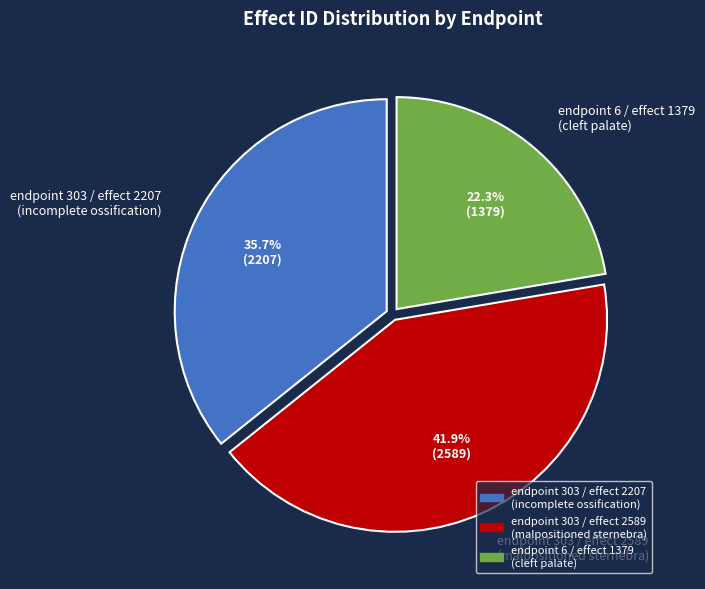

What is the ratio of the value at endpoint 303 / effect 2207 (incomplete ossification) to the value at endpoint 6 / effect 1379 (cleft palate)?

1.6